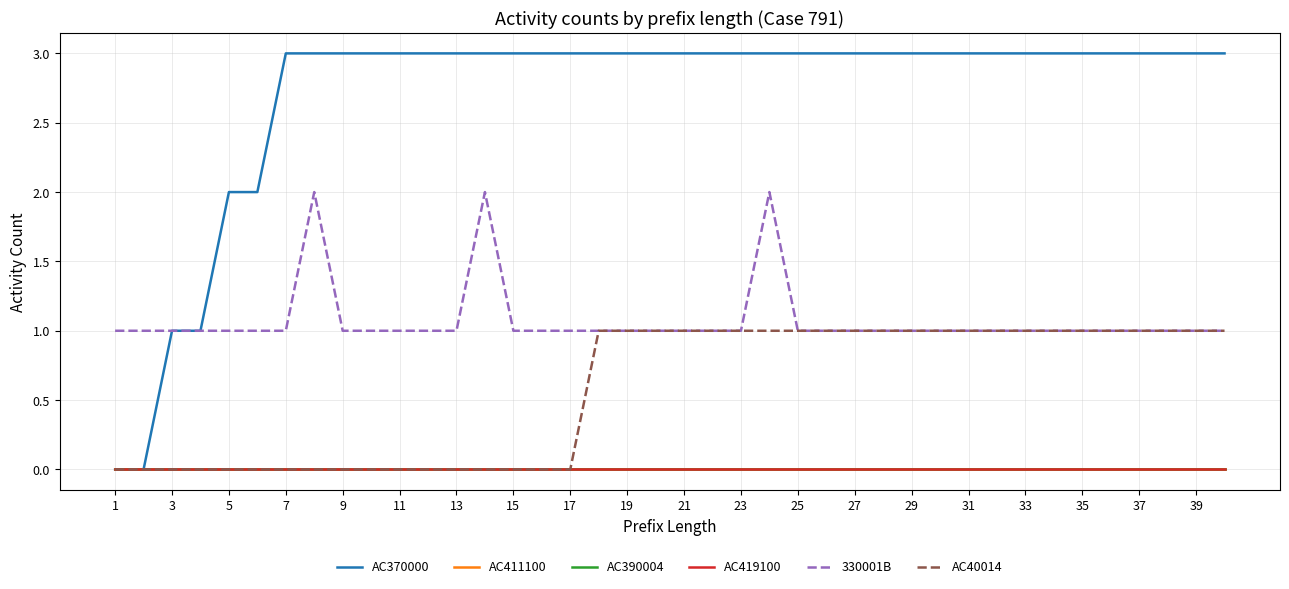

How many AC40014 values are between 0 and 1?

40